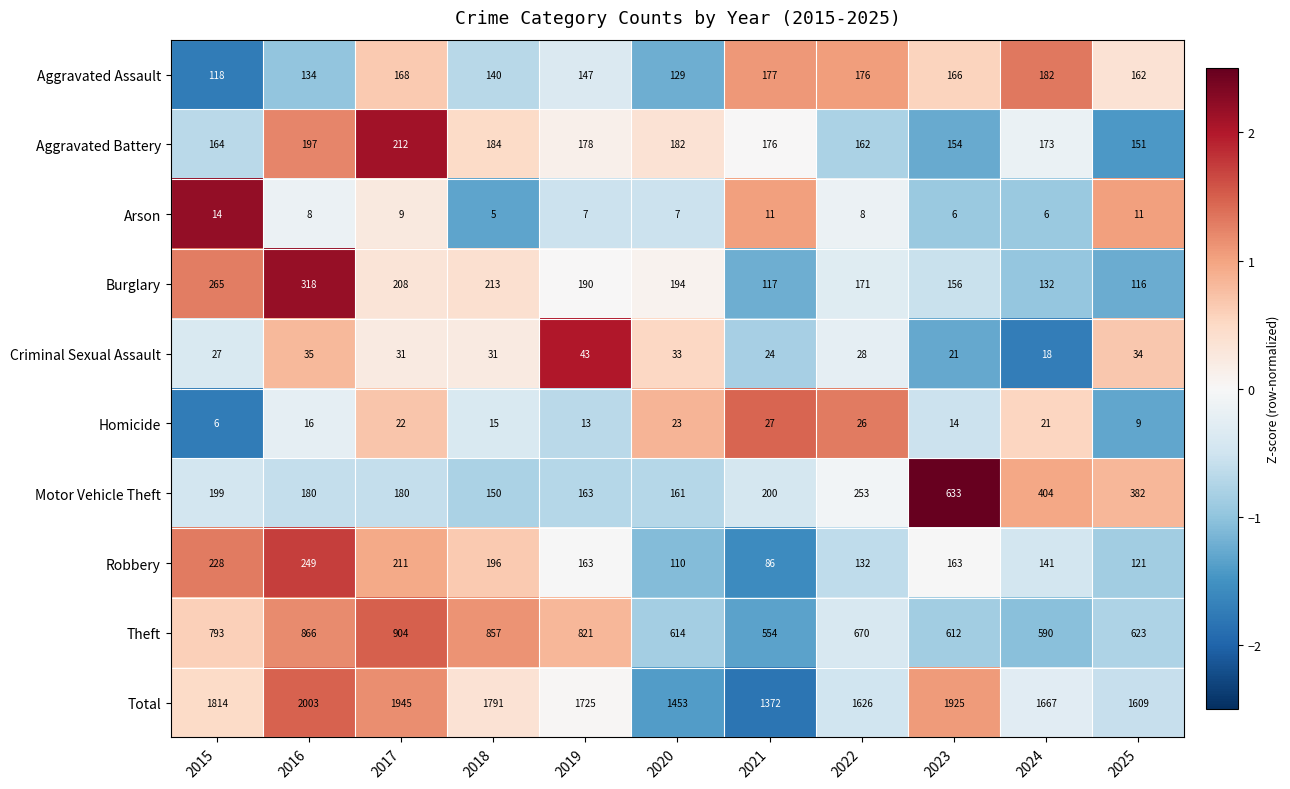

Which series has the largest total across all categories?

Total